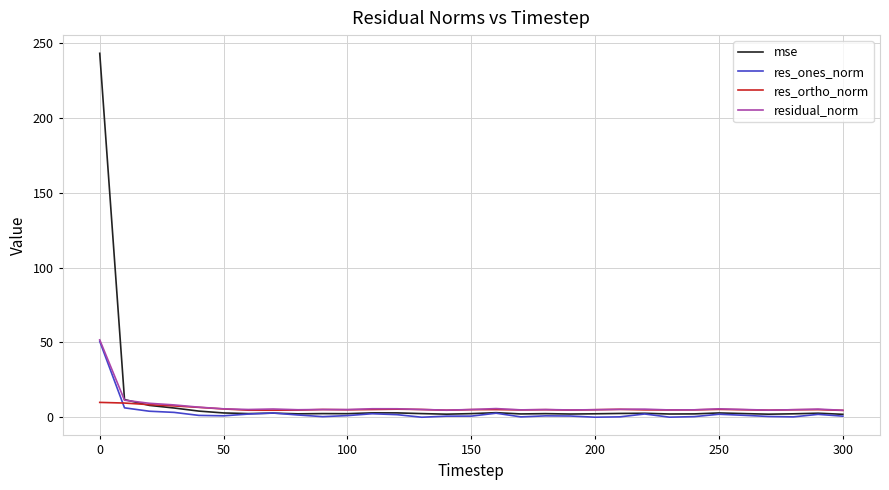

Which series has the widest spread of values?

mse